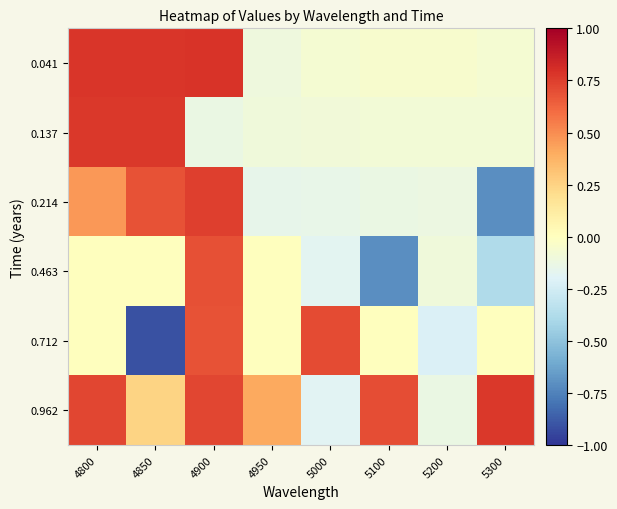

Count the number of categories in the chart.

8